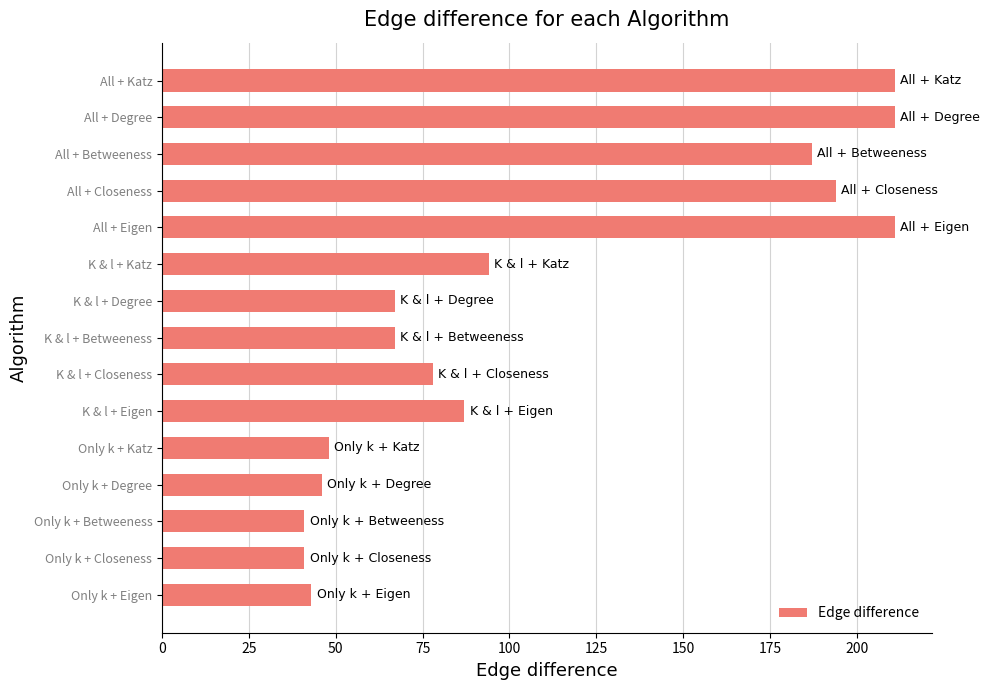

What is the sum of all values?

1626